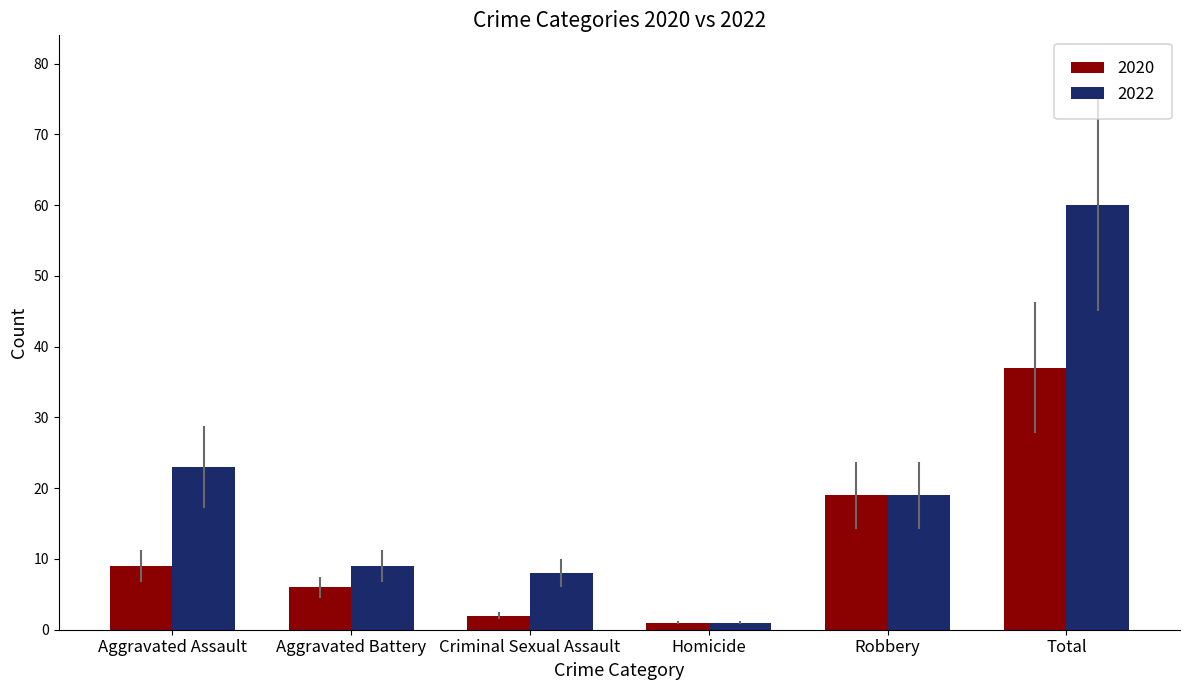

Between Aggravated Assault and Homicide, which series saw the biggest shift?

2022